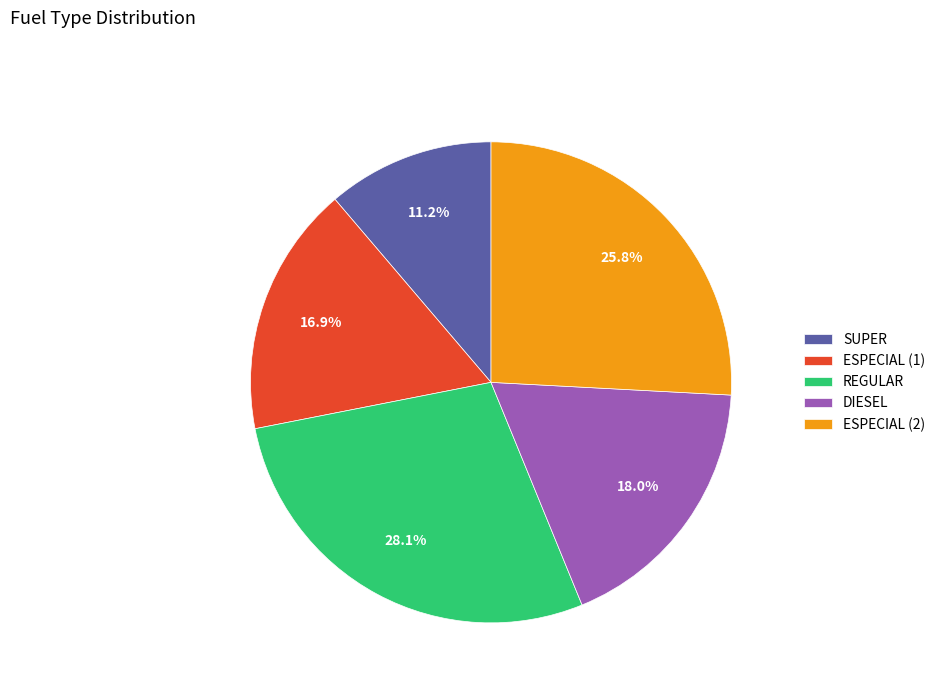

Rank the categories by value from lowest to highest.

SUPER, ESPECIAL (1), DIESEL, ESPECIAL (2), REGULAR